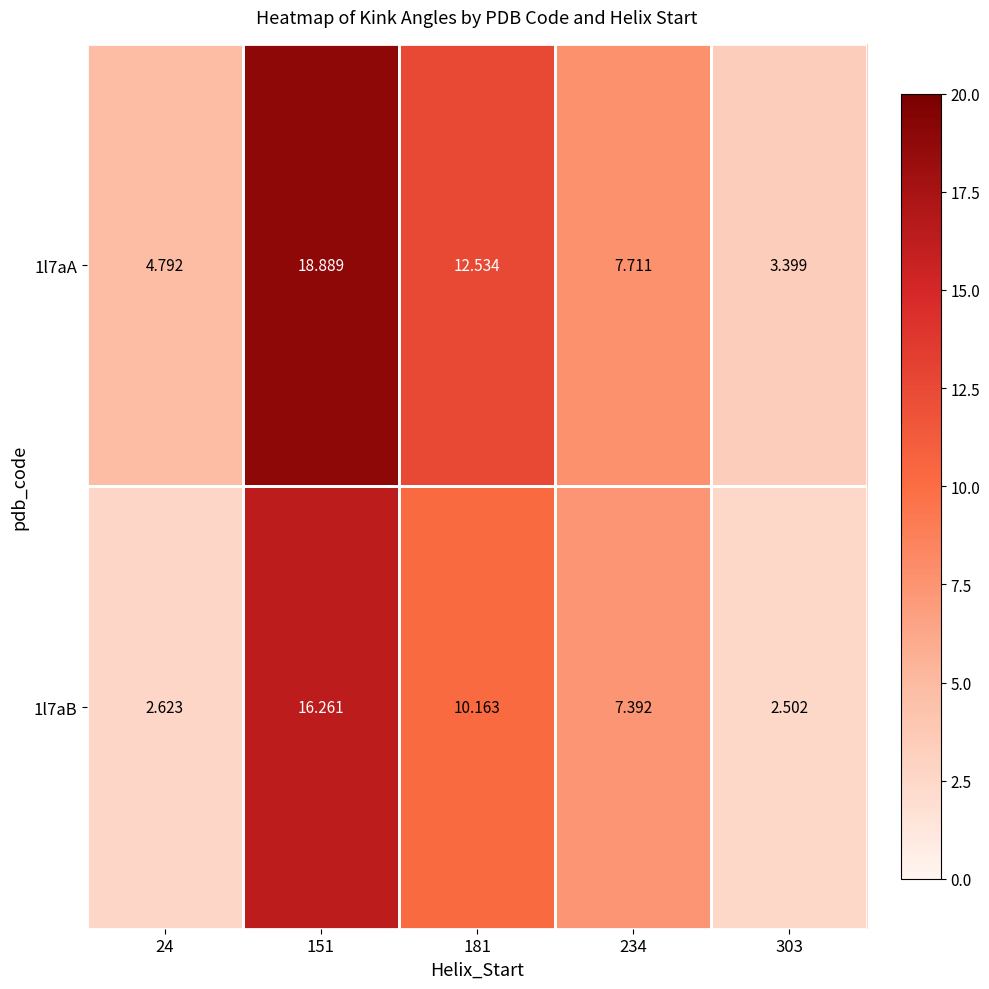

Rank the series at 234 from lowest to highest value.

1l7aB, 1l7aA